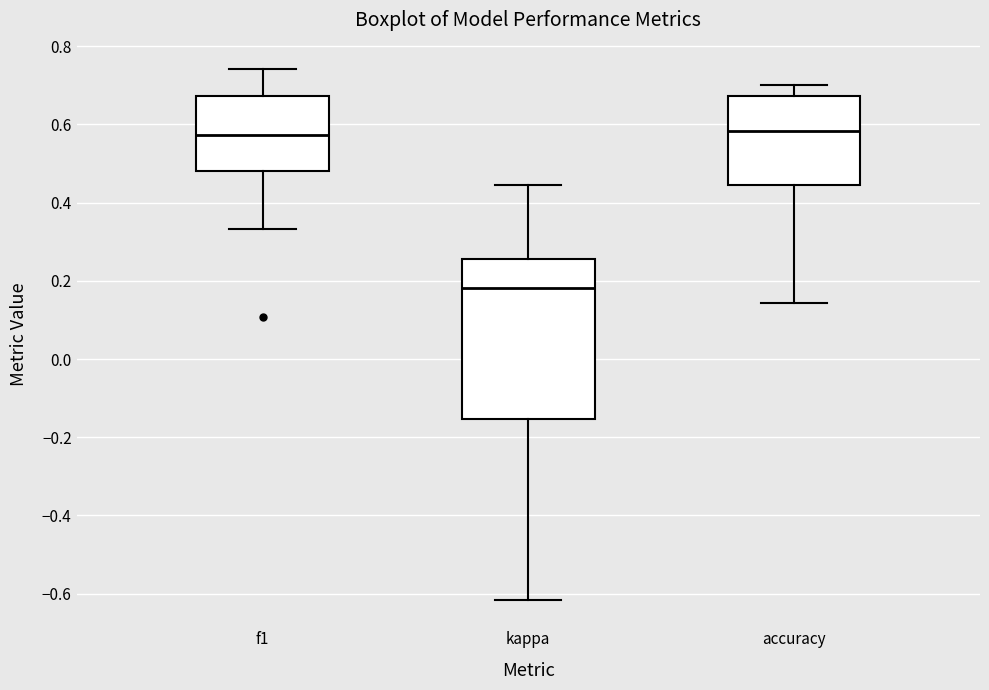

Reading left to right, read every box against the y-axis: the position of its median line, the range the box covers, and the ends of its whiskers. The values are not printed on the chart, so give them approximately, as read against the axis.

f1: median 0.58, box 0.48 to 0.68, whiskers 0.34 to 0.74
kappa: median 0.18, box -0.16 to 0.26, whiskers -0.62 to 0.44
accuracy: median 0.58, box 0.44 to 0.68, whiskers 0.14 to 0.70